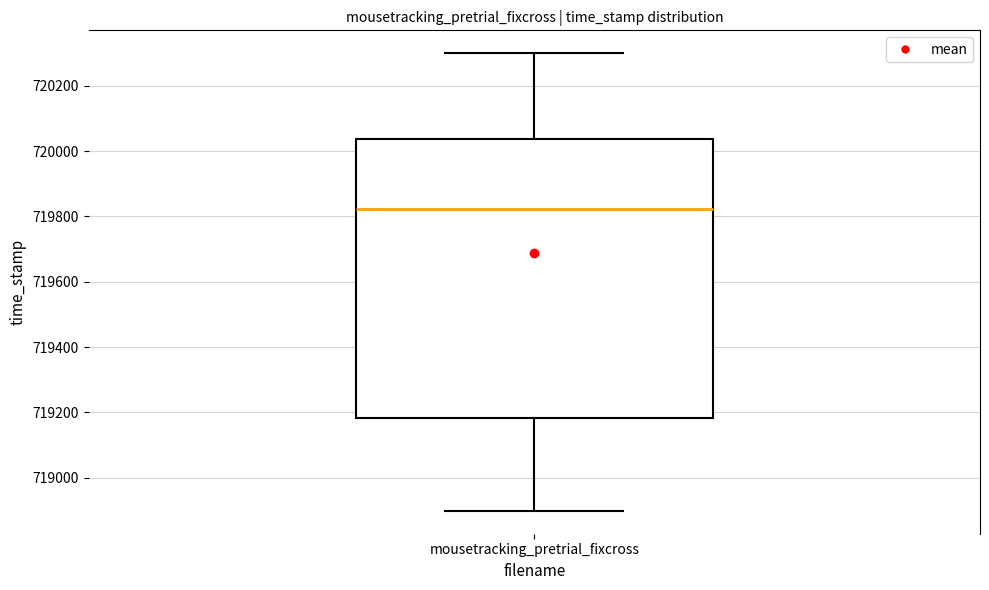

Where does the lower whisker of the box for mousetracking_pretrial_fixcross end on the y-axis? The values are not printed on the chart, so give them approximately, as read against the axis.

718900